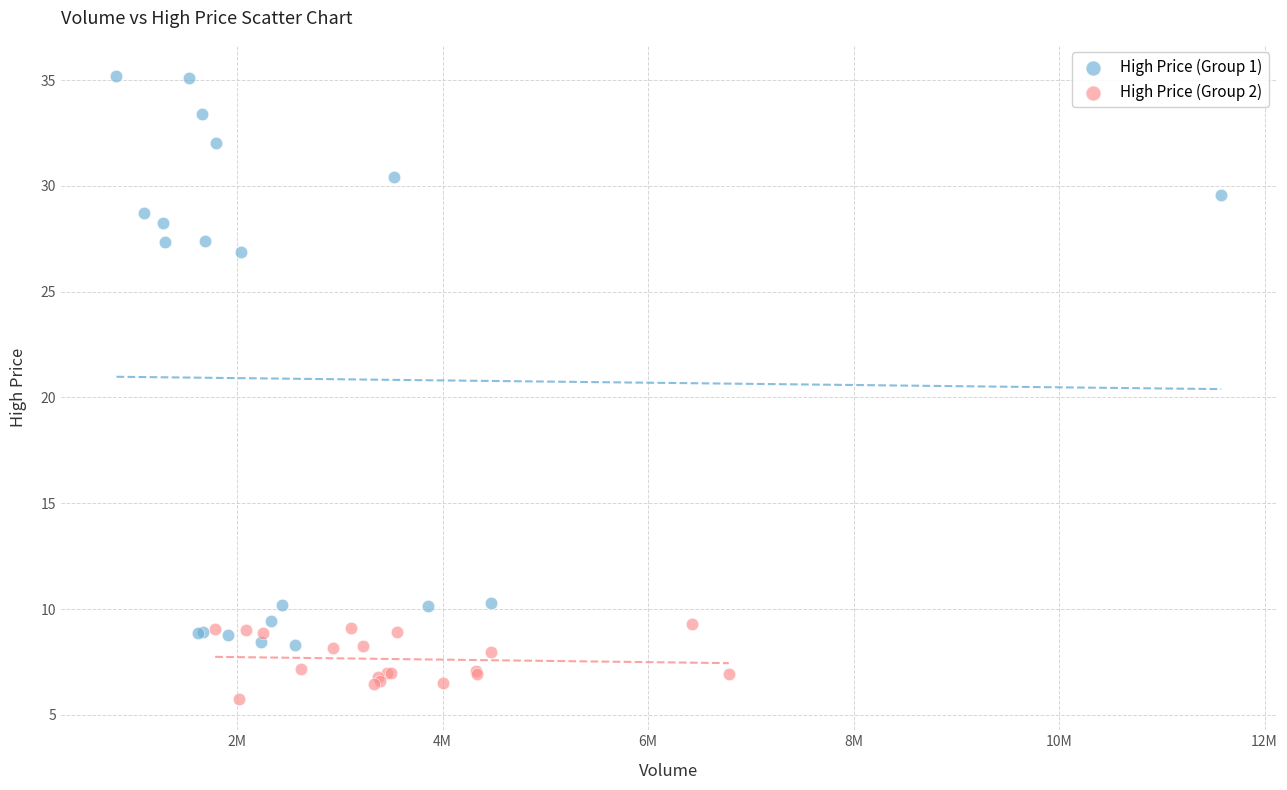

What are all the series names shown in the legend?

High Price (Group 1), High Price (Group 2)